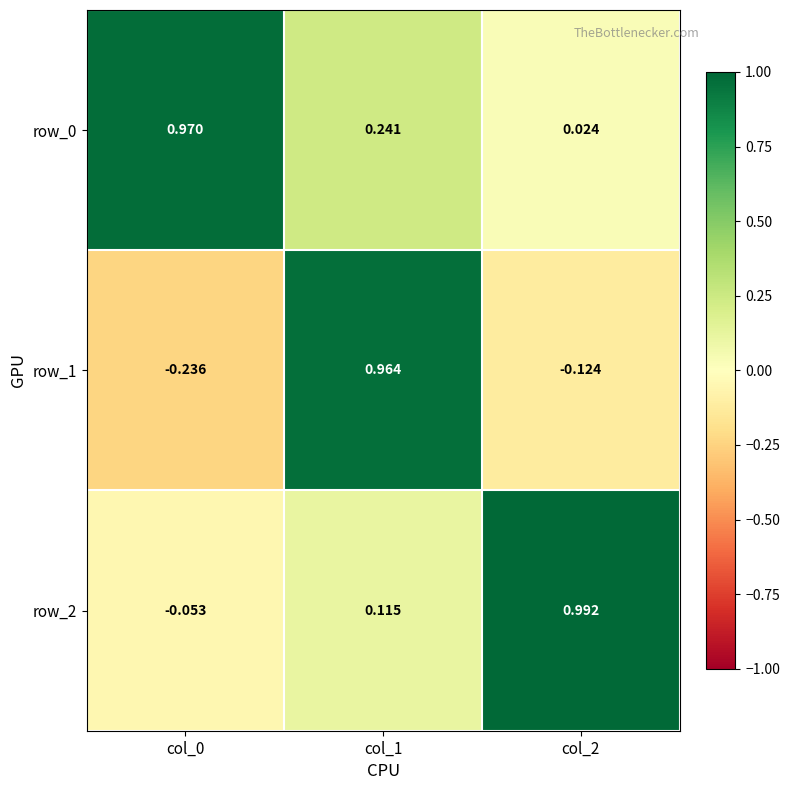

What is the total value across all series at col_0?

0.7